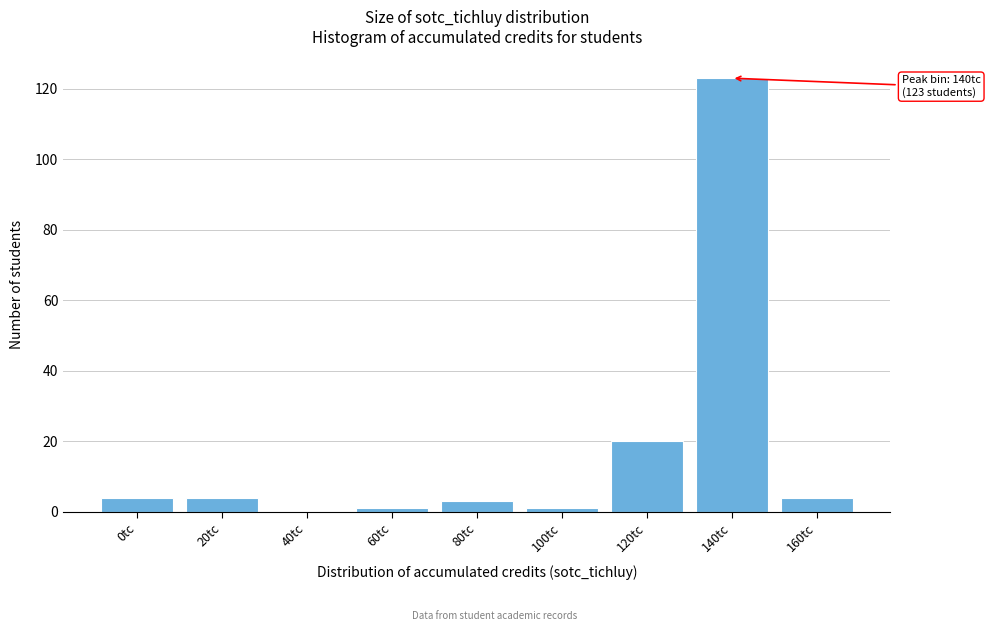

Reading right to left, what are all the values shown in this chart?

160tc=4	140tc=123	120tc=20	100tc=1	80tc=3	60tc=1	40tc=0	20tc=4	0tc=4